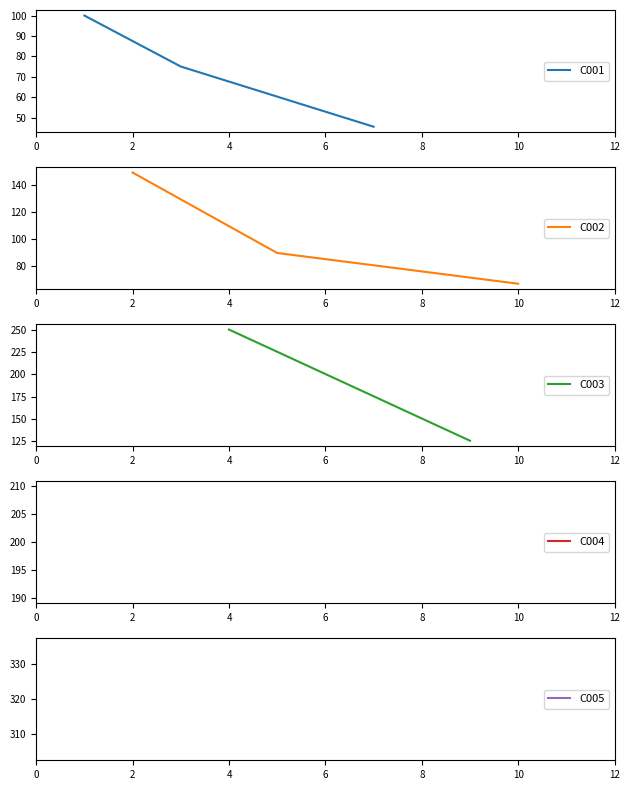

Where is the data nearest to the value 182?

6